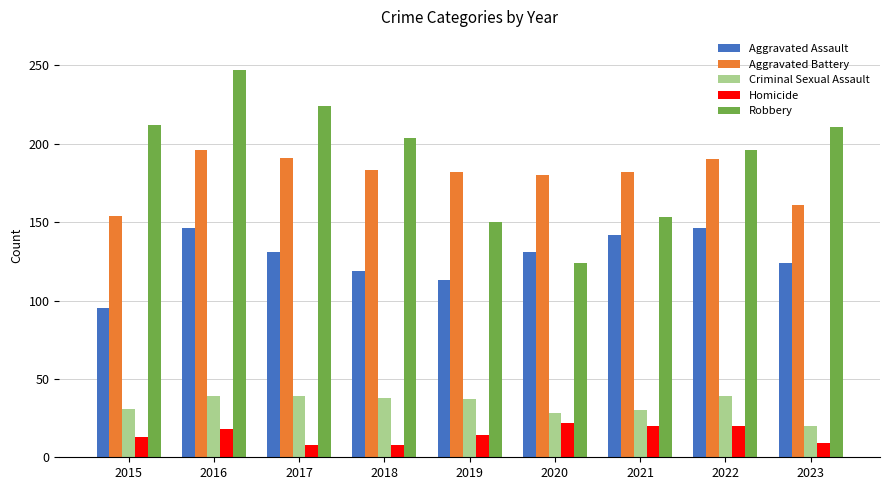

What is the difference between the maximum and minimum values in the Aggravated Assault series?

51